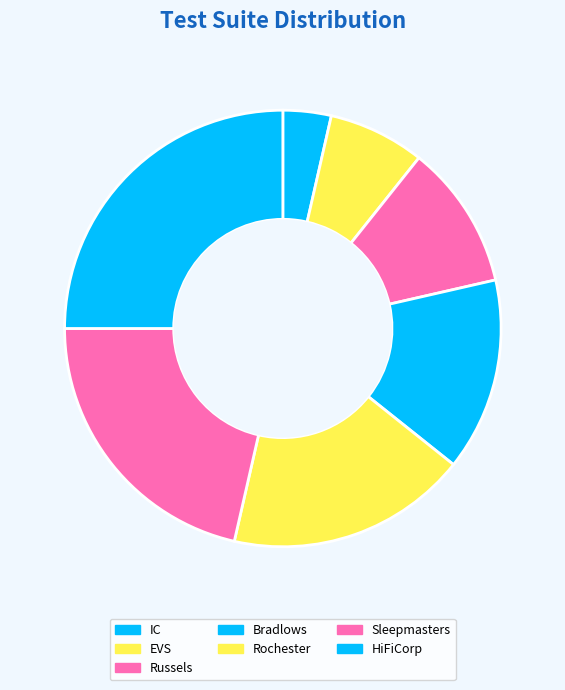

To the nearest percent, what is the combined percentage of EVS and Russels?

18%